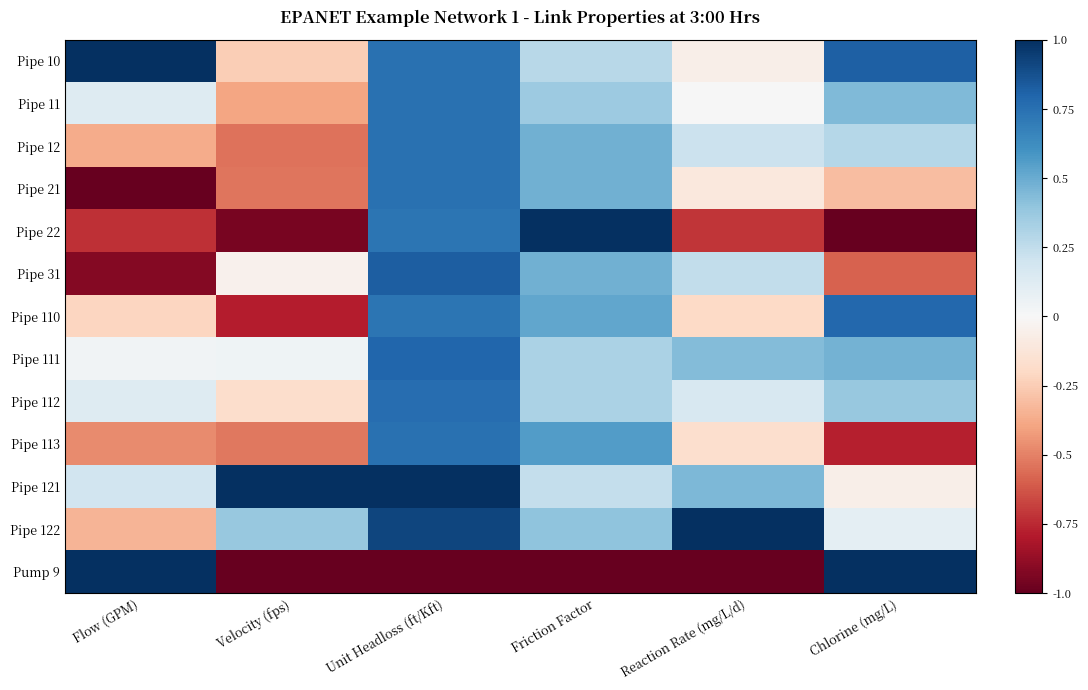

Reading right to left, extract all data points from this chart.

Pipe 10: Chlorine (mg/L)=0.8	Reaction Rate (mg/L/d)=-0.1	Friction Factor=0.3	Unit Headloss (ft/Kft)=0.7	Velocity (fps)=-0.2	Flow (GPM)=1.0
Pipe 11: Chlorine (mg/L)=0.4	Reaction Rate (mg/L/d)=0.0	Friction Factor=0.4	Unit Headloss (ft/Kft)=0.7	Velocity (fps)=-0.4	Flow (GPM)=0.1
Pipe 12: Chlorine (mg/L)=0.3	Reaction Rate (mg/L/d)=0.2	Friction Factor=0.5	Unit Headloss (ft/Kft)=0.7	Velocity (fps)=-0.5	Flow (GPM)=-0.4
Pipe 21: Chlorine (mg/L)=-0.3	Reaction Rate (mg/L/d)=-0.1	Friction Factor=0.5	Unit Headloss (ft/Kft)=0.7	Velocity (fps)=-0.5	Flow (GPM)=-1.0
Pipe 22: Chlorine (mg/L)=-1.0	Reaction Rate (mg/L/d)=-0.7	Friction Factor=1.0	Unit Headloss (ft/Kft)=0.7	Velocity (fps)=-0.9	Flow (GPM)=-0.7
Pipe 31: Chlorine (mg/L)=-0.6	Reaction Rate (mg/L/d)=0.2	Friction Factor=0.5	Unit Headloss (ft/Kft)=0.8	Velocity (fps)=-0.0	Flow (GPM)=-0.9
Pipe 110: Chlorine (mg/L)=0.8	Reaction Rate (mg/L/d)=-0.2	Friction Factor=0.5	Unit Headloss (ft/Kft)=0.7	Velocity (fps)=-0.8	Flow (GPM)=-0.2
Pipe 111: Chlorine (mg/L)=0.5	Reaction Rate (mg/L/d)=0.4	Friction Factor=0.3	Unit Headloss (ft/Kft)=0.8	Velocity (fps)=0.0	Flow (GPM)=0.0
Pipe 112: Chlorine (mg/L)=0.4	Reaction Rate (mg/L/d)=0.2	Friction Factor=0.3	Unit Headloss (ft/Kft)=0.8	Velocity (fps)=-0.2	Flow (GPM)=0.1
Pipe 113: Chlorine (mg/L)=-0.8	Reaction Rate (mg/L/d)=-0.2	Friction Factor=0.6	Unit Headloss (ft/Kft)=0.7	Velocity (fps)=-0.5	Flow (GPM)=-0.5
Pipe 121: Chlorine (mg/L)=-0.1	Reaction Rate (mg/L/d)=0.4	Friction Factor=0.2	Unit Headloss (ft/Kft)=1.0	Velocity (fps)=1.0	Flow (GPM)=0.2
Pipe 122: Chlorine (mg/L)=0.1	Reaction Rate (mg/L/d)=1.0	Friction Factor=0.4	Unit Headloss (ft/Kft)=0.9	Velocity (fps)=0.4	Flow (GPM)=-0.3
Pump 9: Chlorine (mg/L)=1.0	Reaction Rate (mg/L/d)=-1.0	Friction Factor=-1.0	Unit Headloss (ft/Kft)=-1.0	Velocity (fps)=-1.0	Flow (GPM)=1.0